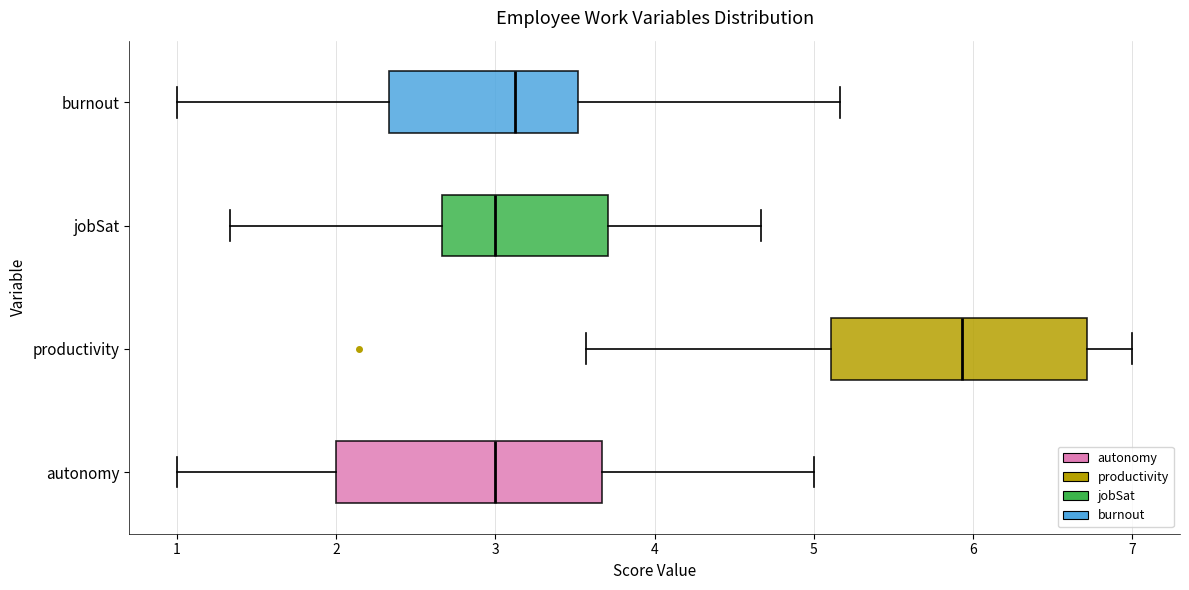

Where does the left whisker of the box for jobSat end on the x-axis? The values are not printed on the chart, so give them approximately, as read against the axis.

1.3